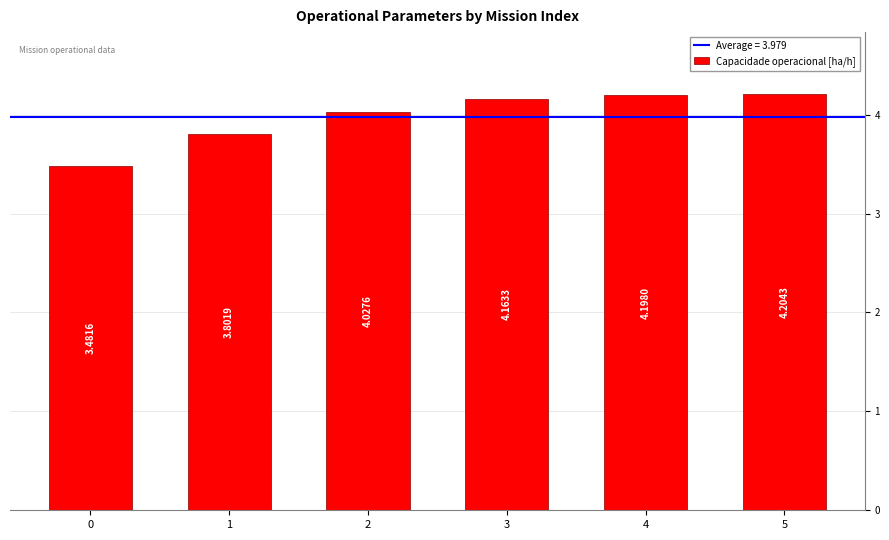

List the labels in order of value, largest first.

5, 4, 3, 2, 1, 0